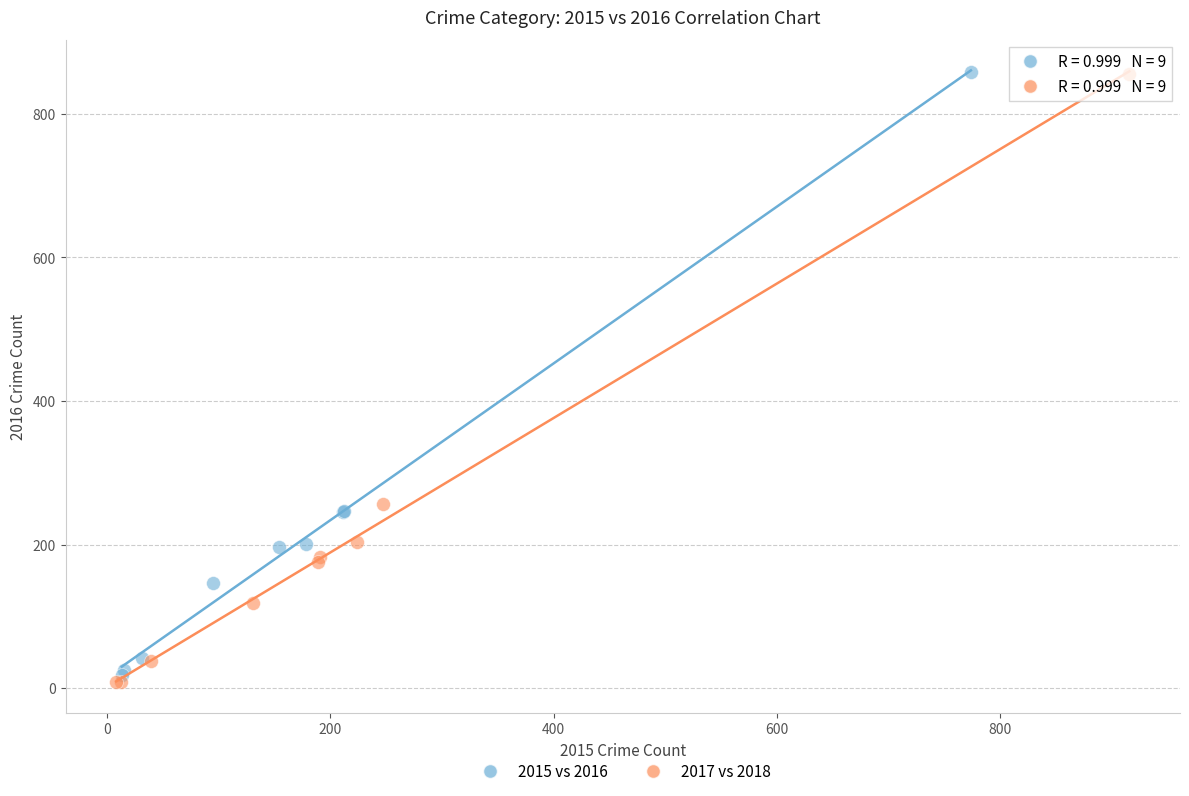

Which series has the largest Y range (max minus min)?

2017 vs 2018